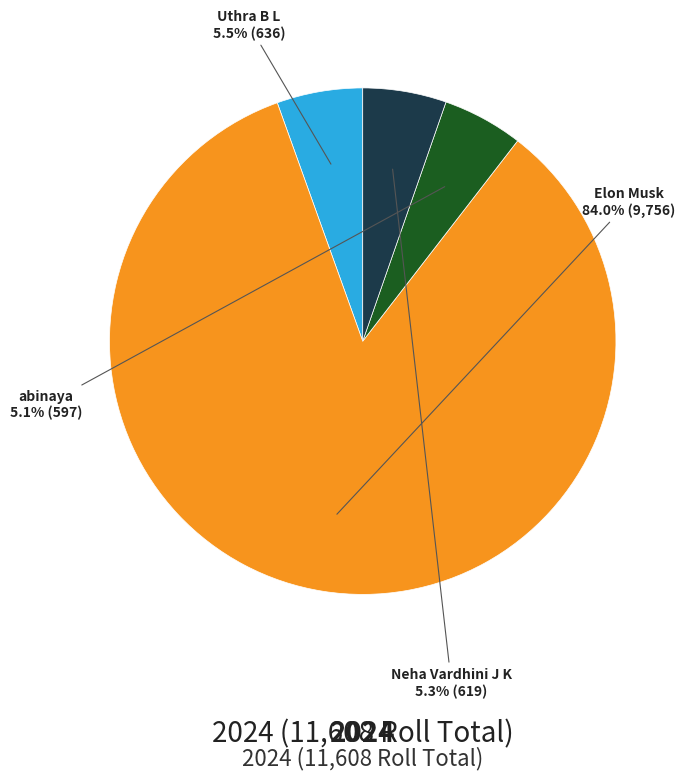

Does any single category account for the majority?

Yes